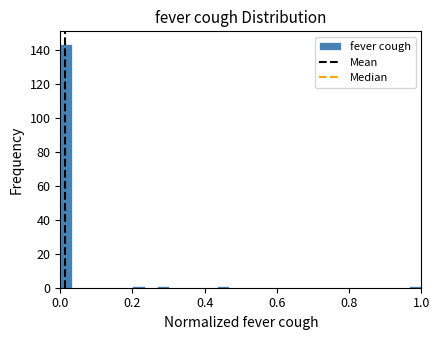

Read against the x-axis, roughly where is the centre of the tallest bar?

0.02